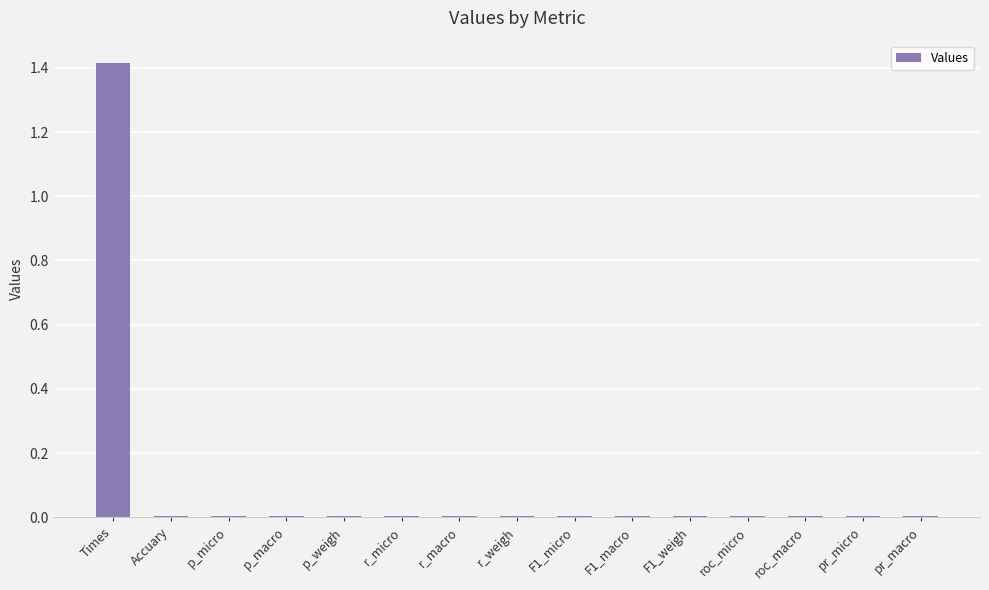

What is the greatest value displayed?

1.4